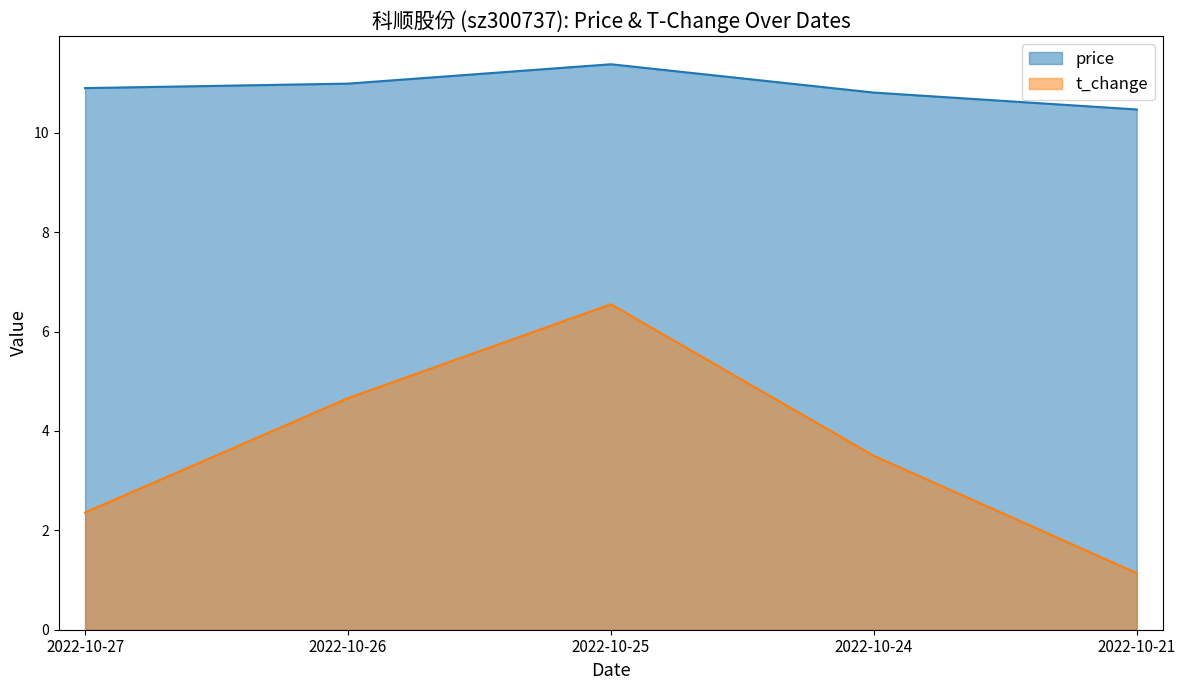

What is the sum of the t_change values at 2022-10-27 and 2022-10-25?

8.9